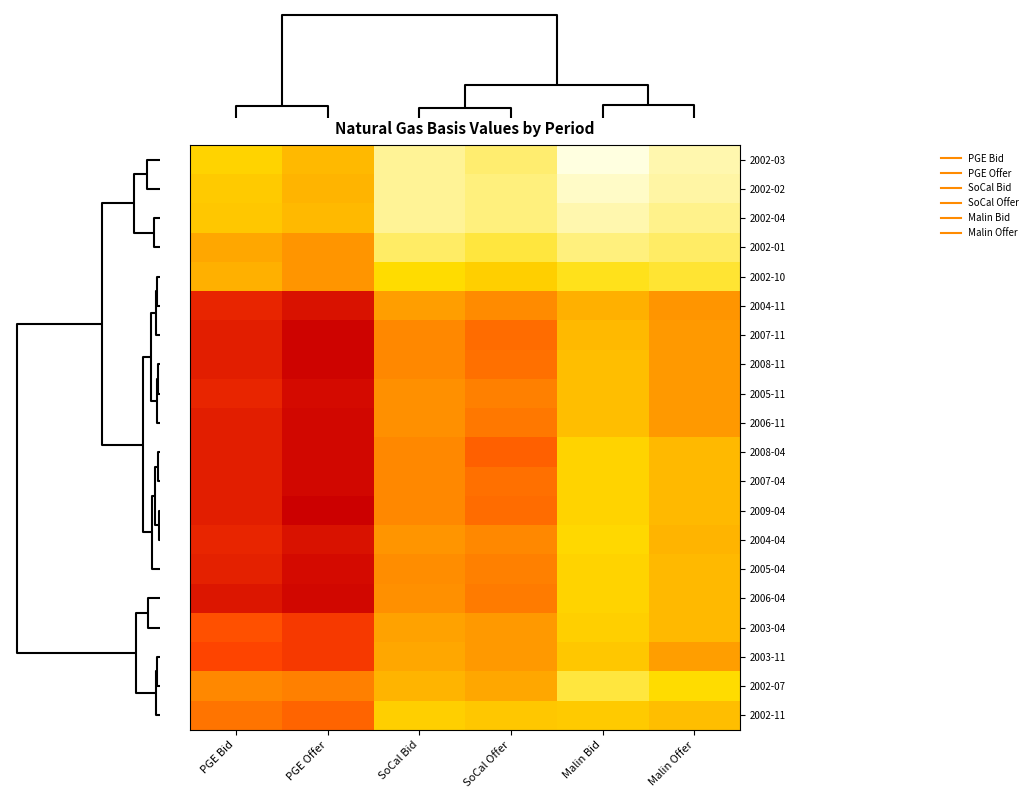

Between SoCal Offer and PGE Bid, which is larger?

PGE Bid